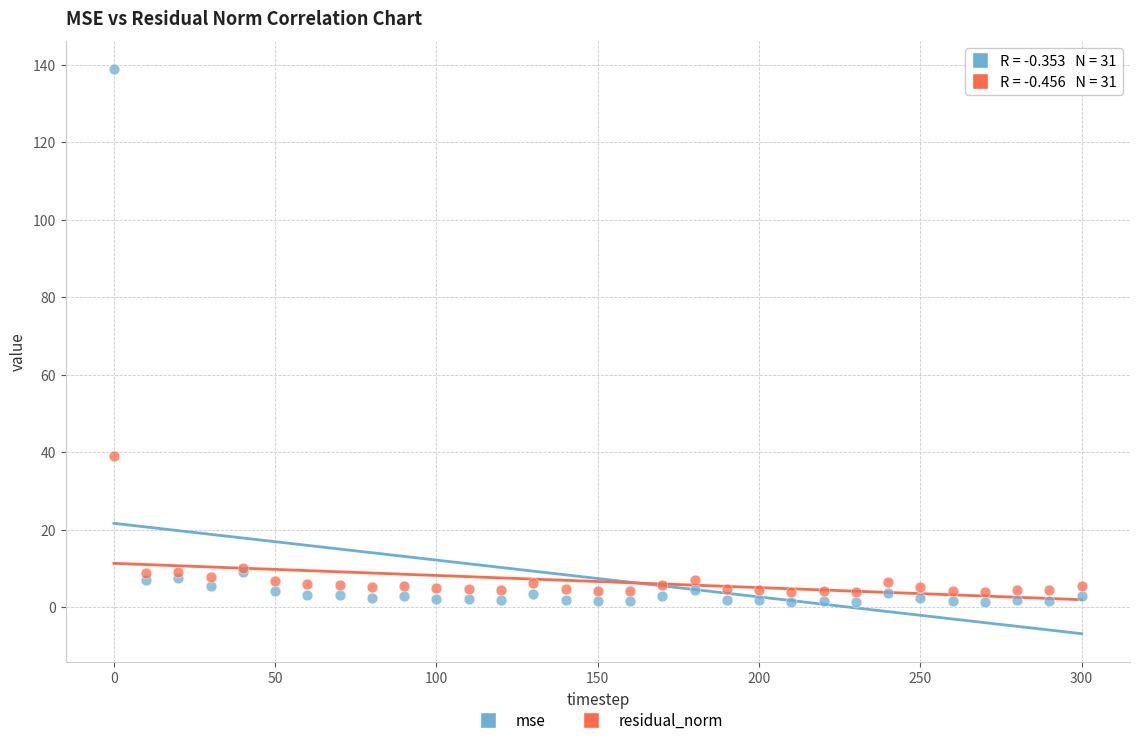

Which series contains the lowest Y value?

mse